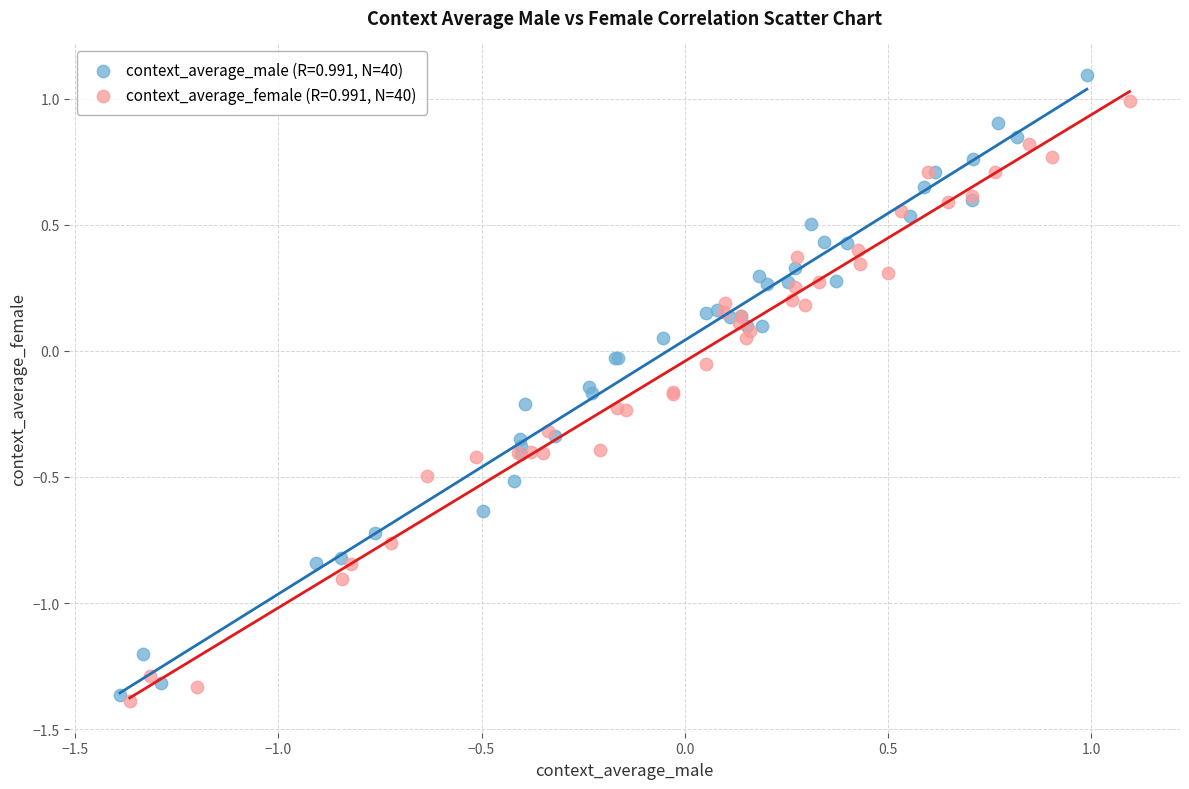

Which series contains the lowest Y value?

context_average_female (R=0.991, N=40)